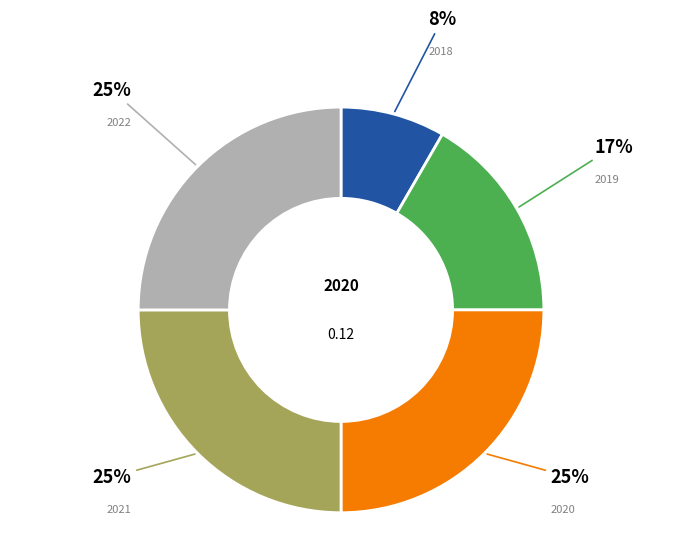

Count the number of slices in the pie.

5